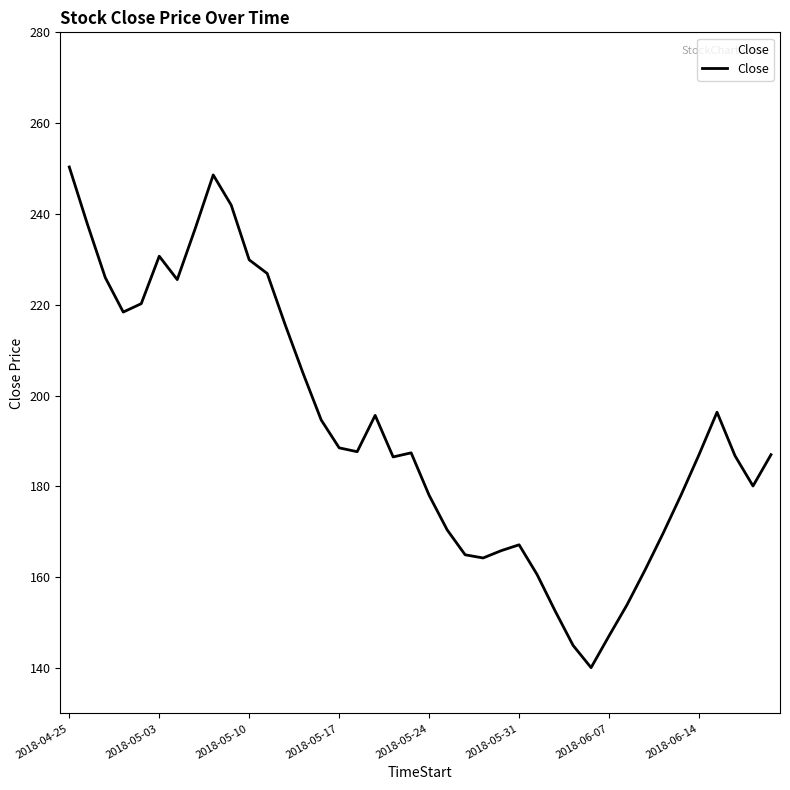

What is the minimum value shown in the chart?

140.1